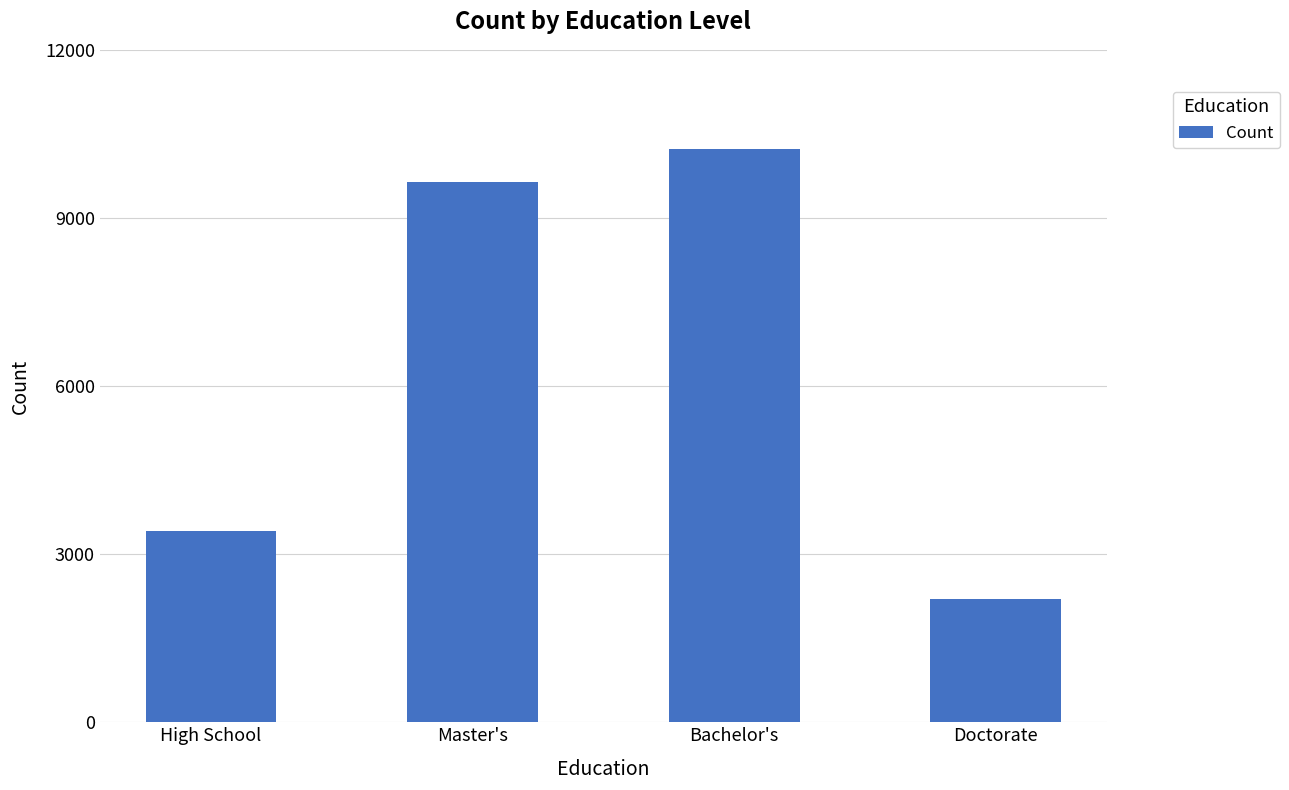

What is the difference between the maximum and minimum values?

8042